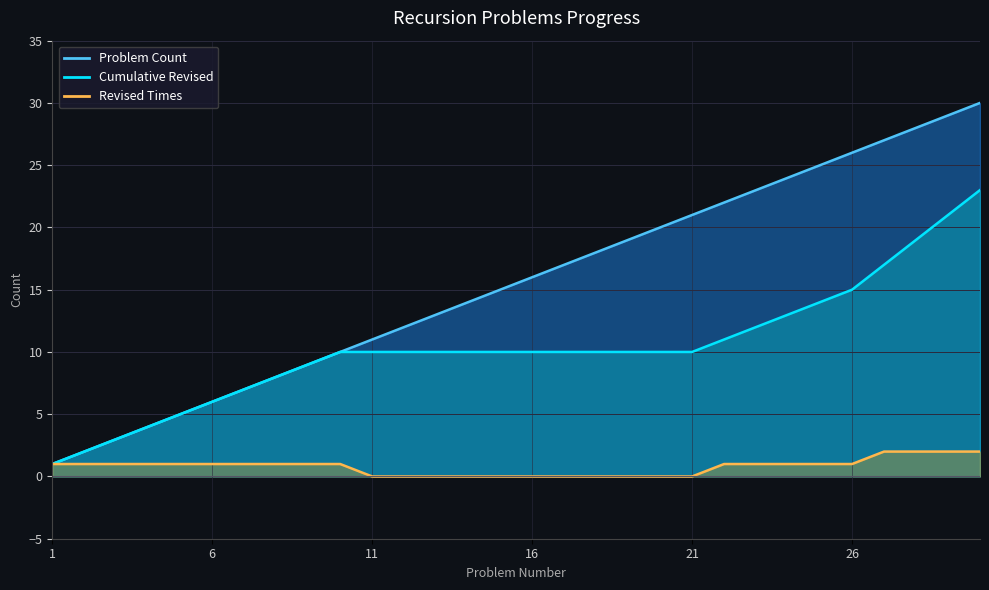

Reading right to left, transcribe all the data shown in this chart.

Revised Times: 30=2	29=2	28=2	27=2	26=1	25=1	24=1	23=1	22=1	21=0	20=0	19=0	18=0	17=0	16=0	15=0	14=0	13=0	12=0	11=0	10=1	9=1	8=1	7=1	6=1	5=1	4=1	3=1	2=1	1=1
Cumulative Revised: 30=23	29=21	28=19	27=17	26=15	25=14	24=13	23=12	22=11	21=10	20=10	19=10	18=10	17=10	16=10	15=10	14=10	13=10	12=10	11=10	10=10	9=9	8=8	7=7	6=6	5=5	4=4	3=3	2=2	1=1
Problem Count: 30=30	29=29	28=28	27=27	26=26	25=25	24=24	23=23	22=22	21=21	20=20	19=19	18=18	17=17	16=16	15=15	14=14	13=13	12=12	11=11	10=10	9=9	8=8	7=7	6=6	5=5	4=4	3=3	2=2	1=1